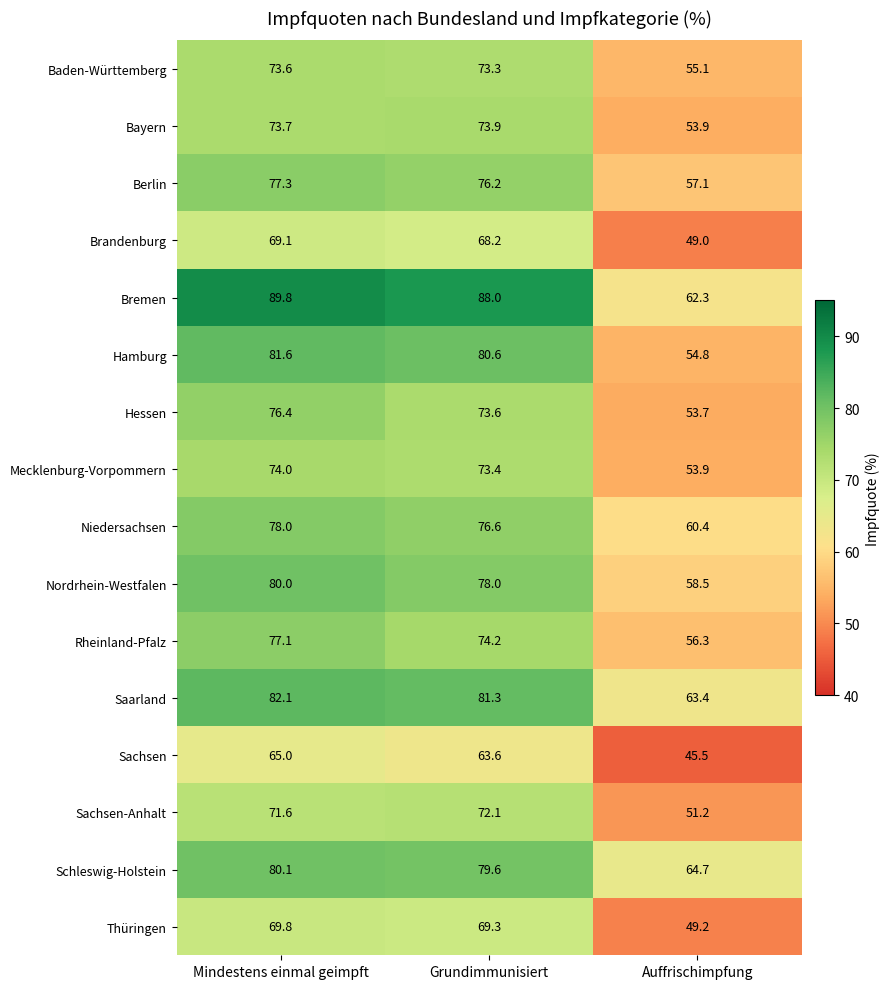

Where is Niedersachsen nearest to the value 69?

Grundimmunisiert